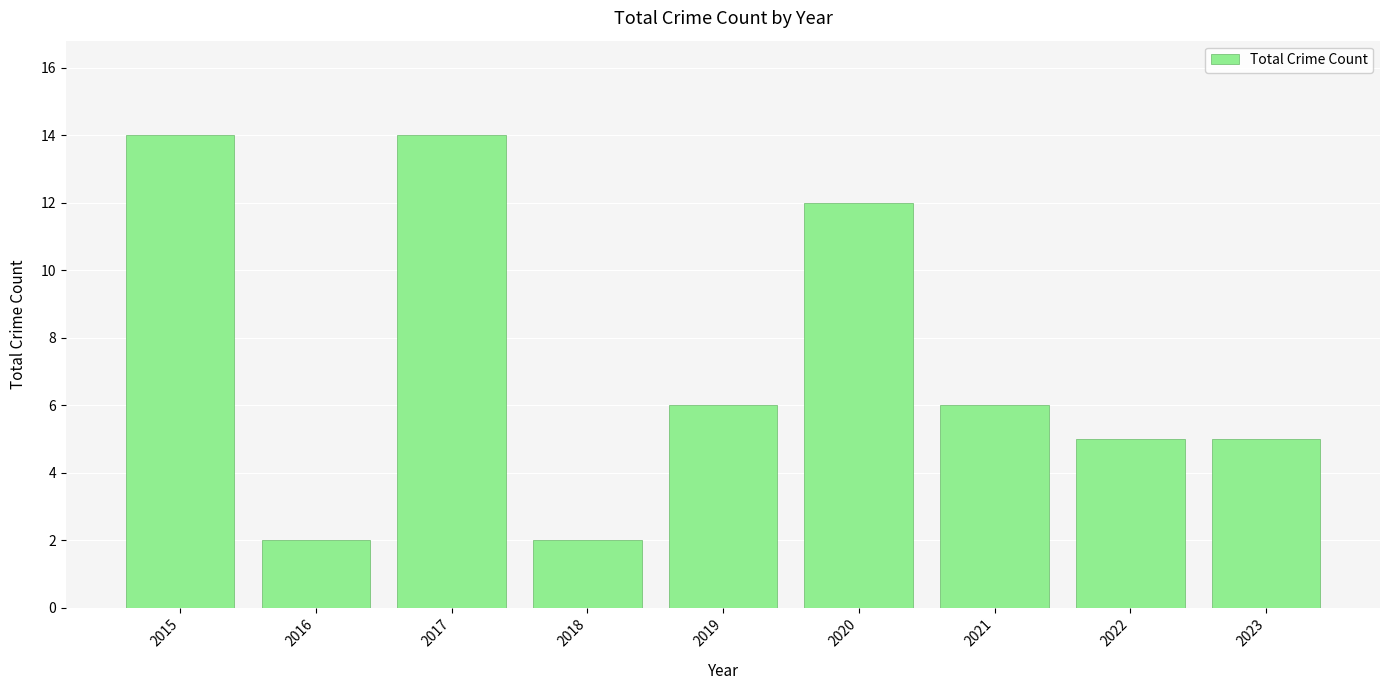

The value at 2017 is 14. True or false?

True